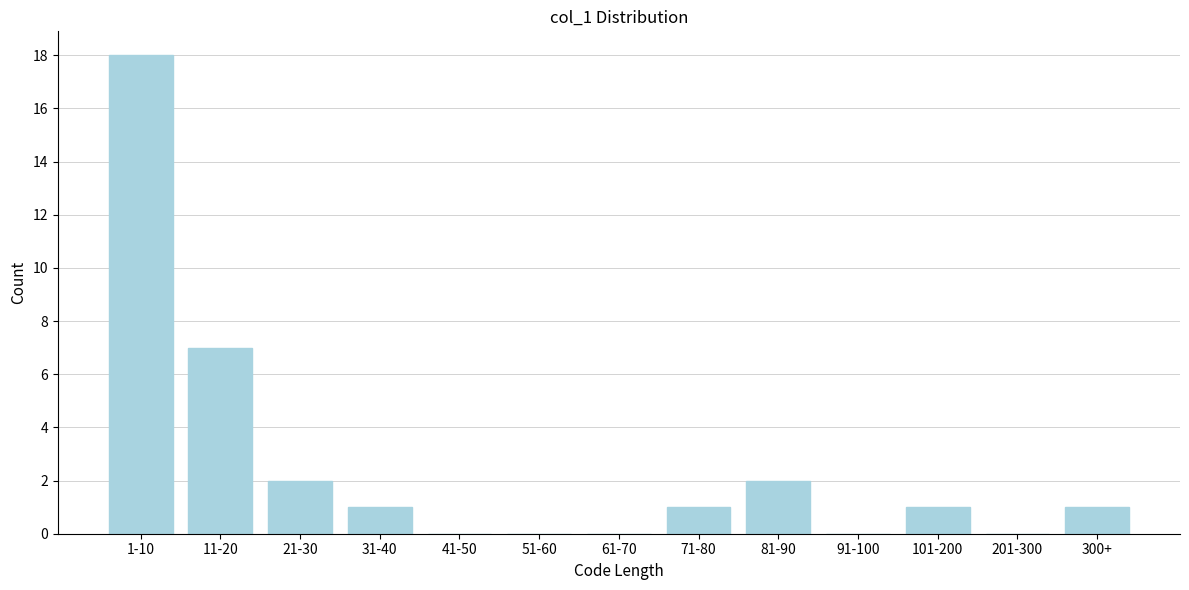

Reading left to right, what are all the values shown in this chart?

1-10=18	11-20=7	21-30=2	31-40=1	41-50=0	51-60=0	61-70=0	71-80=1	81-90=2	91-100=0	101-200=1	201-300=0	300+=1